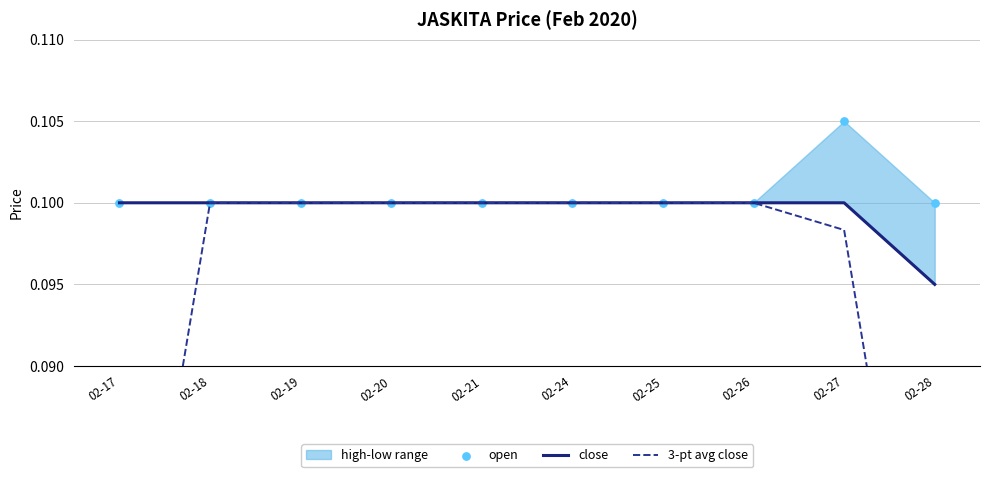

Which series has the widest spread of Y values?

3-pt avg close